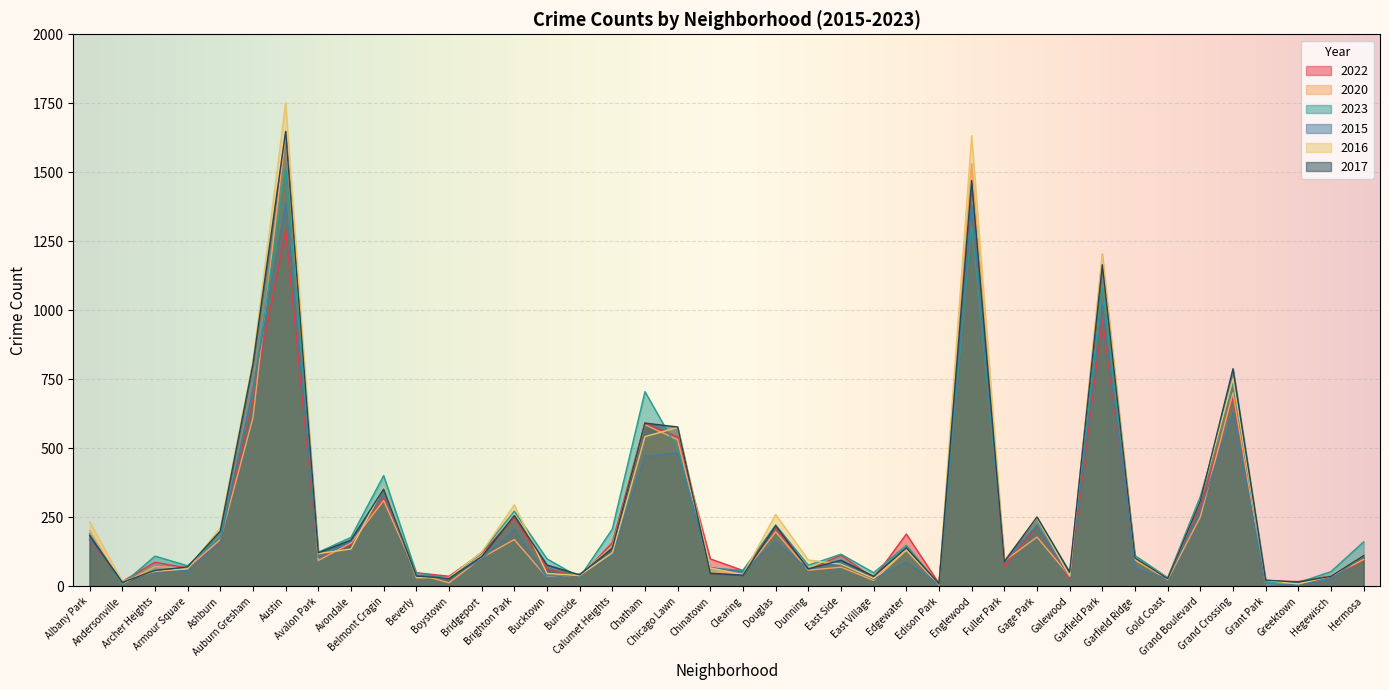

What is the difference between the 2016 values at Grant Park and Calumet Heights?

100